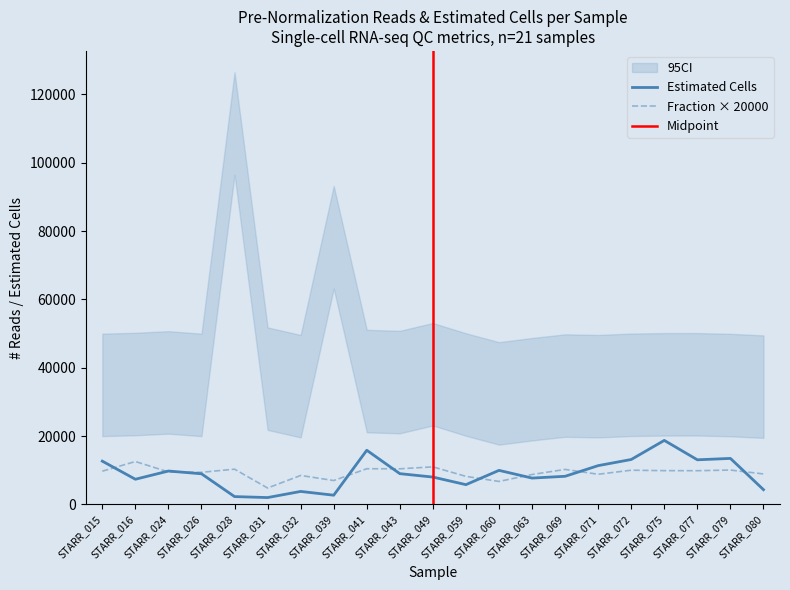

At which category is the sum across all series the highest?

STARR_075